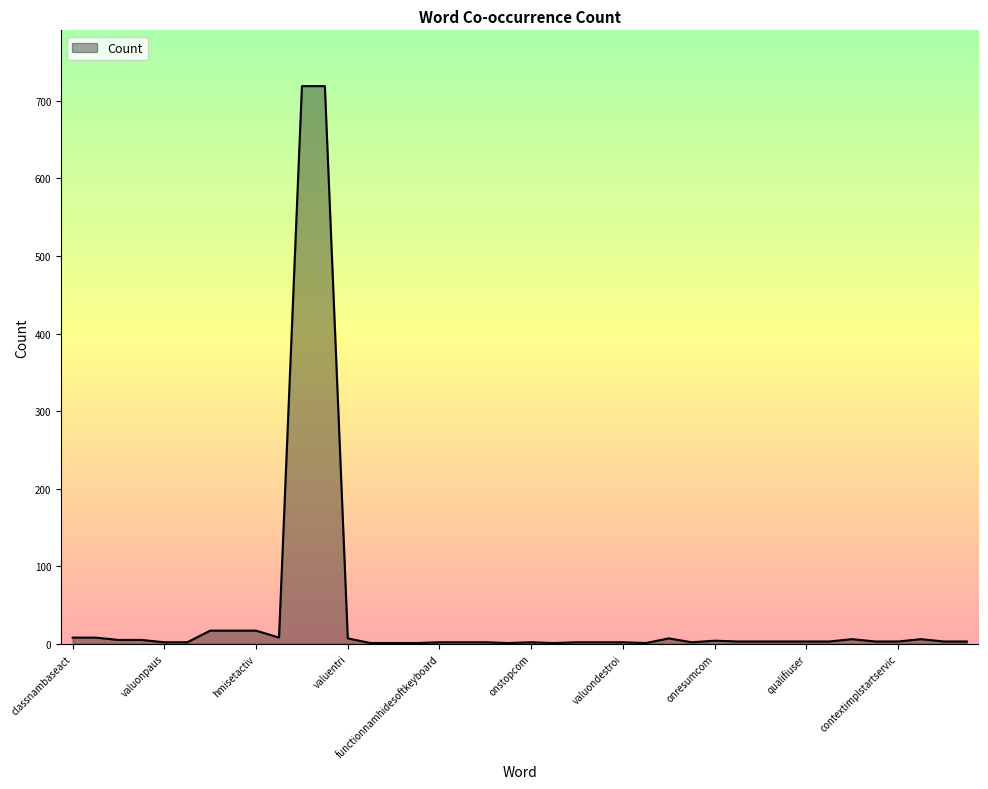

What is the maximum value shown in the chart?

719